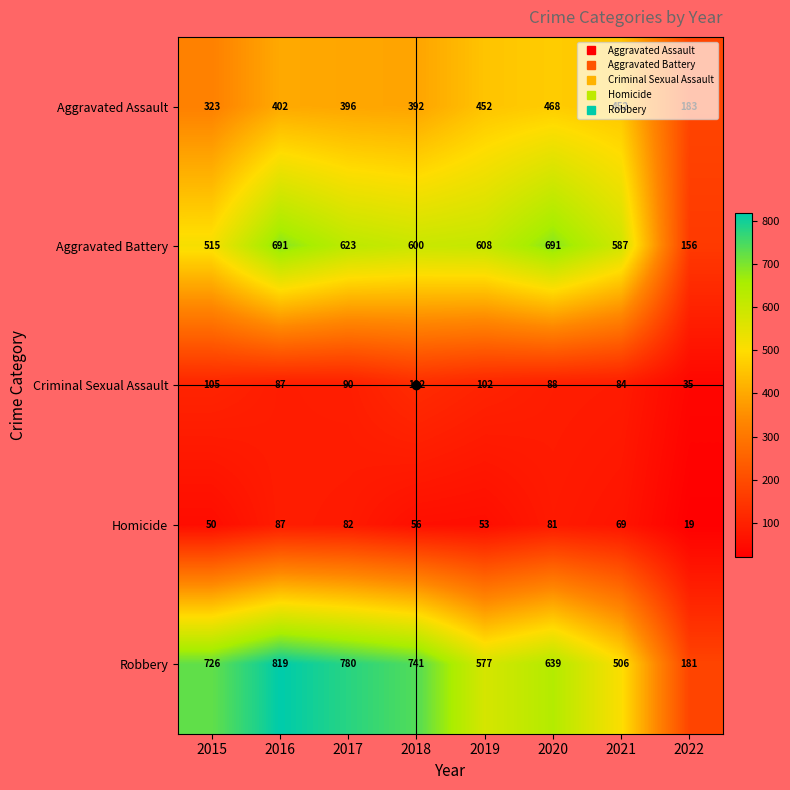

How many data points in Aggravated Battery are less than 608?

4